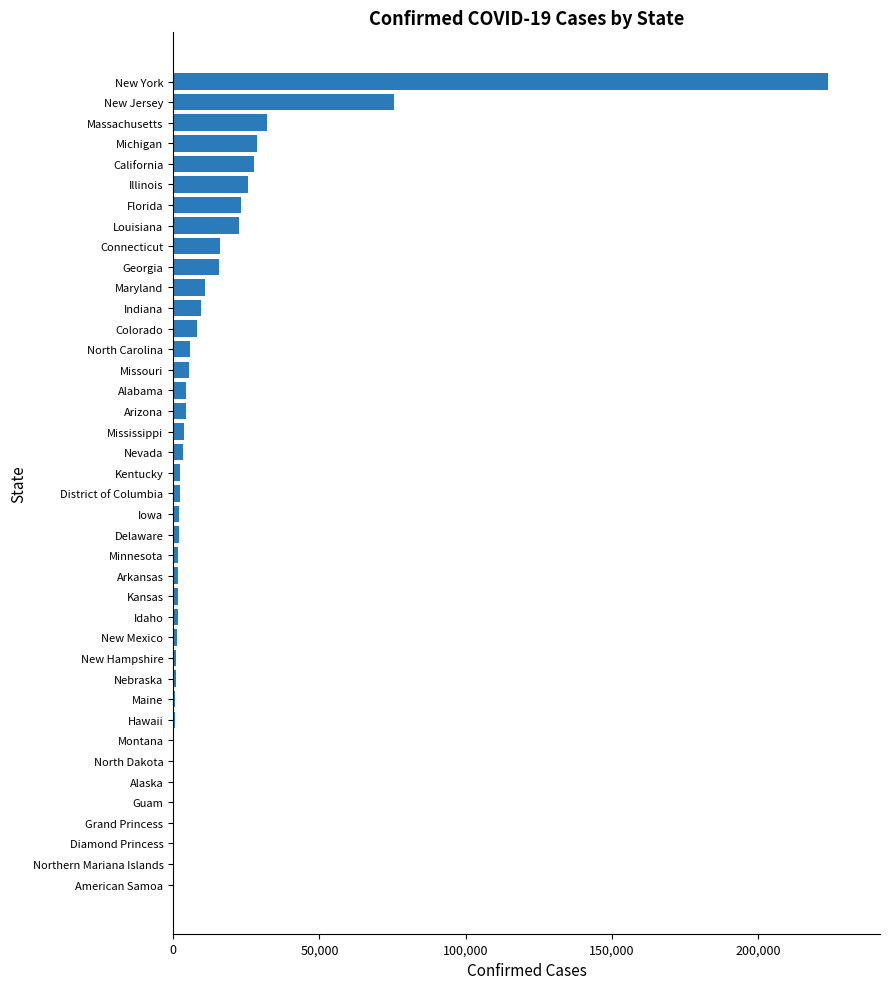

Is it true that the value at Georgia is 15669?

True